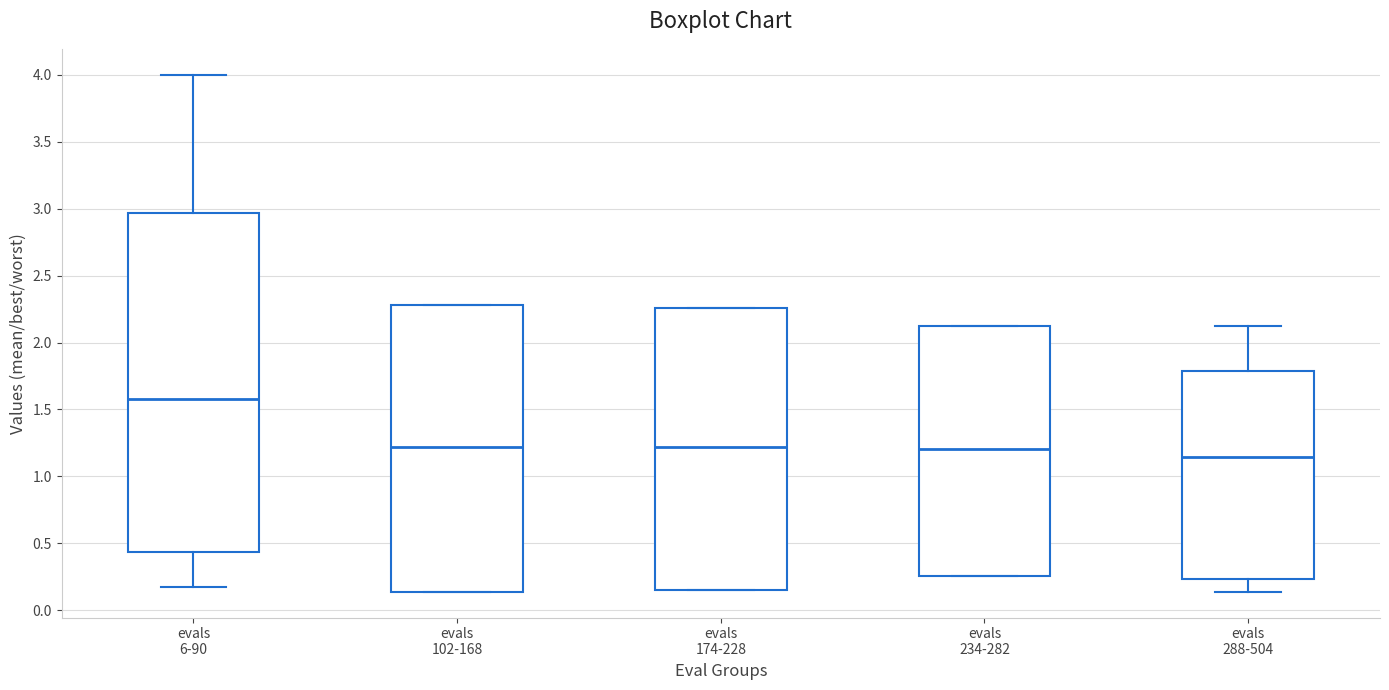

Which box has the lowest median line?

evals 288-504